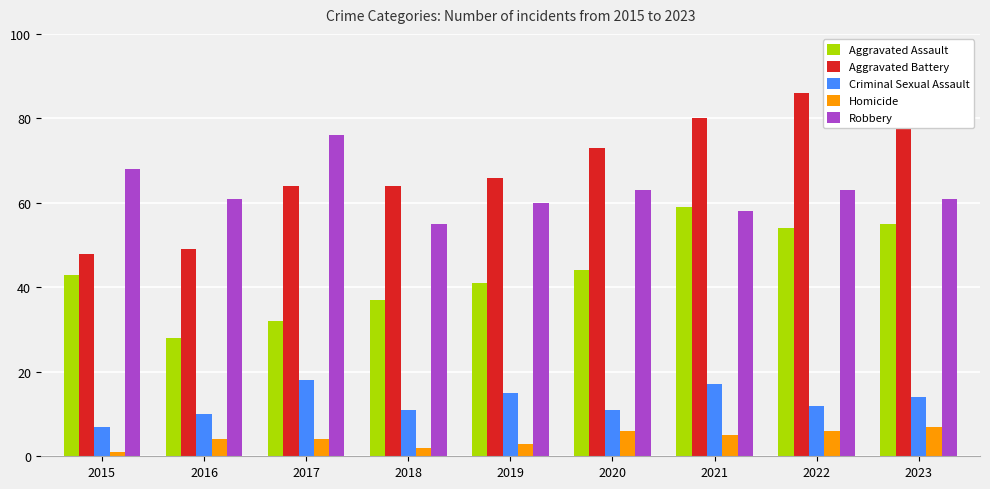

Count the Homicide values in the range 3 to 6.

6